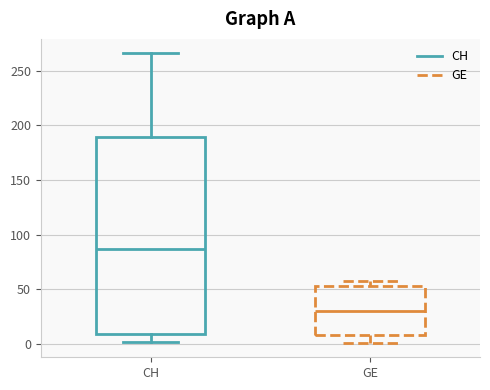

Reading left to right, read every box against the y-axis: the position of its median line, the range the box covers, and the ends of its whiskers. The values are not printed on the chart, so give them approximately, as read against the axis.

CH: median 85, box 10 to 190, whiskers 0 to 265
GE: median 30, box 10 to 55, whiskers 0 to 60